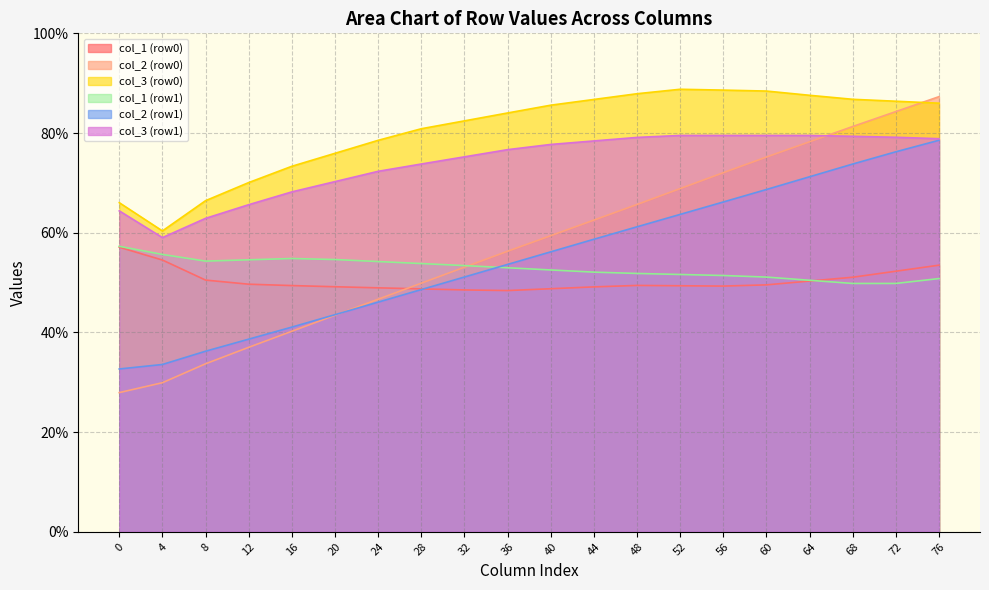

What is the minimum value shown in the chart?

27.9